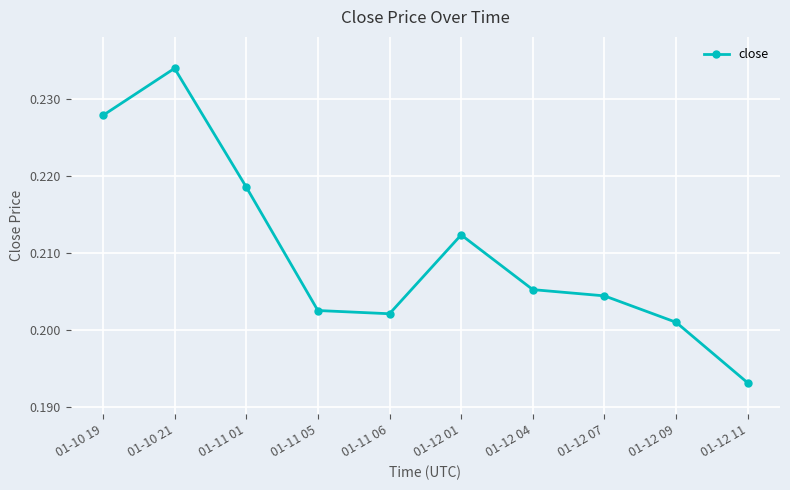

What is the sum of all values?

2.1